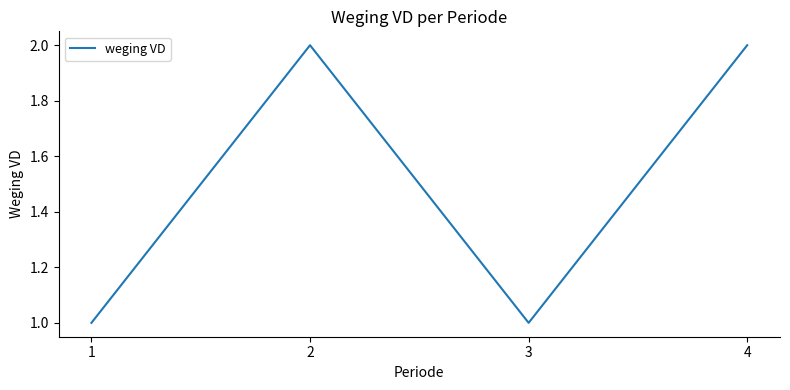

Reading right to left, what are all the values shown in this chart?

4=2	3=1	2=2	1=1